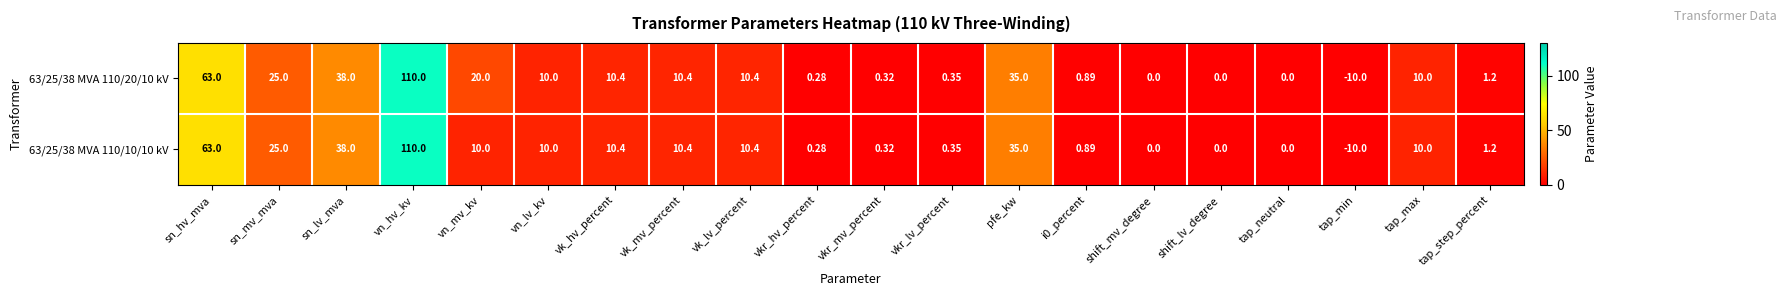

At which label does 63/25/38 MVA 110/10/10 kV reach its minimum?

tap_min